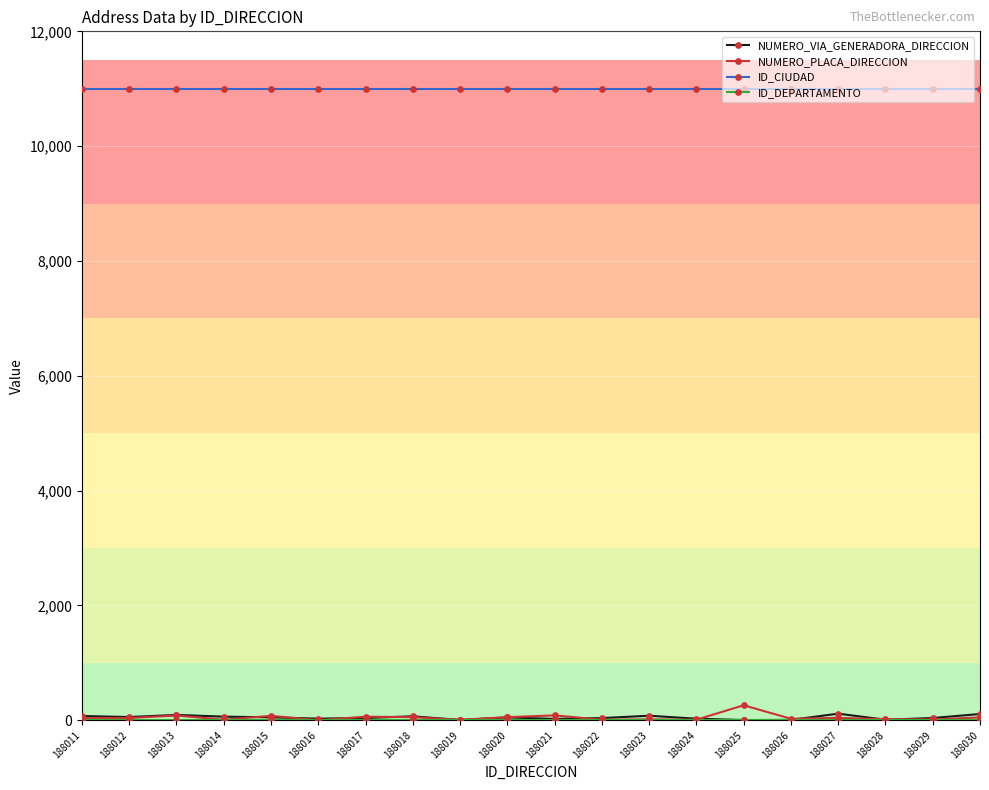

True or false: ID_CIUDAD has a value of 18844 at 188016.

False